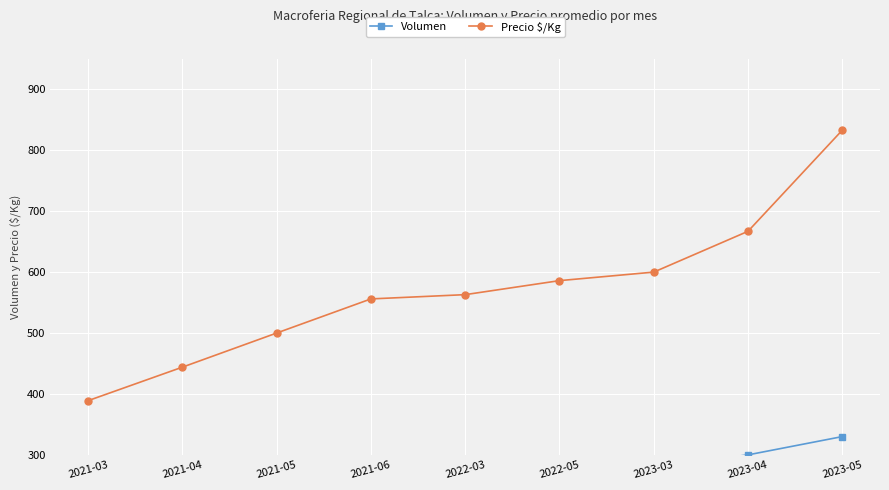

What is the sum of all Volumen values?

2140